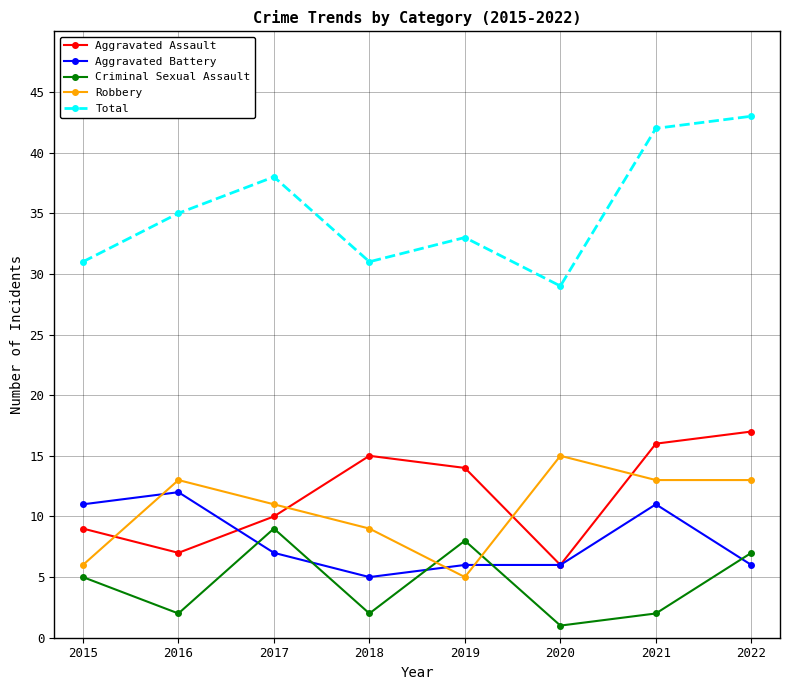

Read the Criminal Sexual Assault value at 2019.

8